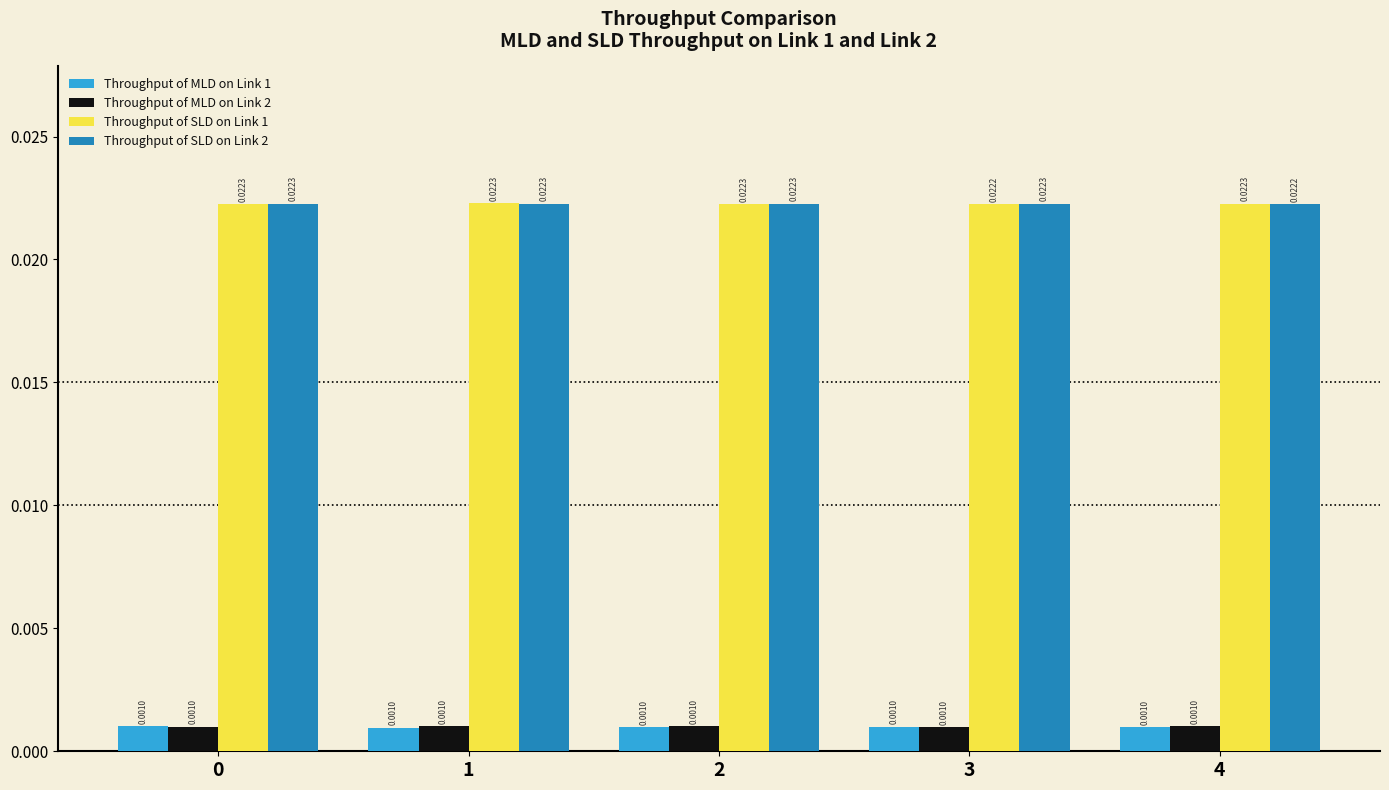

At how many categories does at least one series exceed 0?

5